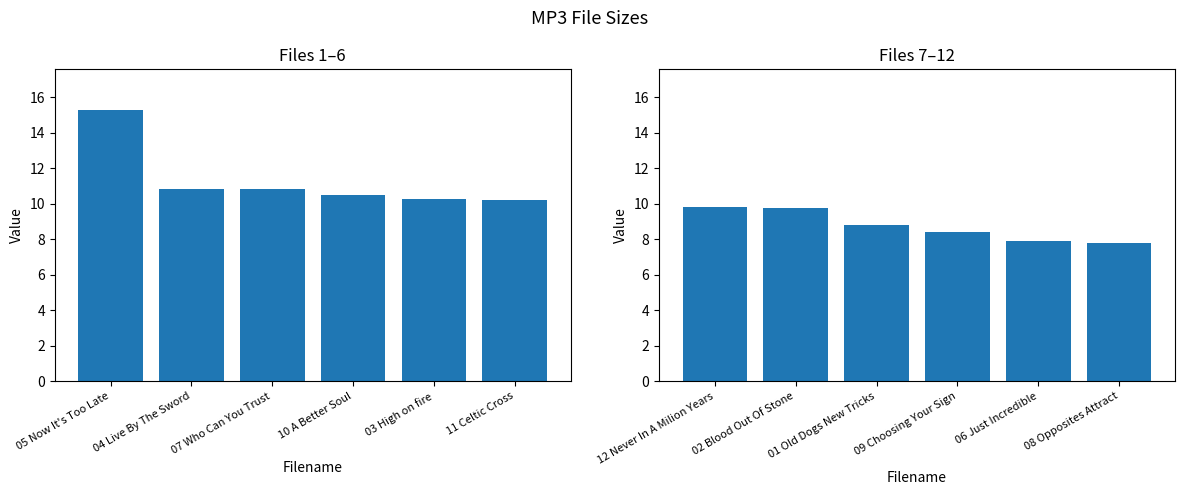

Between 06 Just Incredible and 01 Old Dogs New Tricks, which is larger?

01 Old Dogs New Tricks